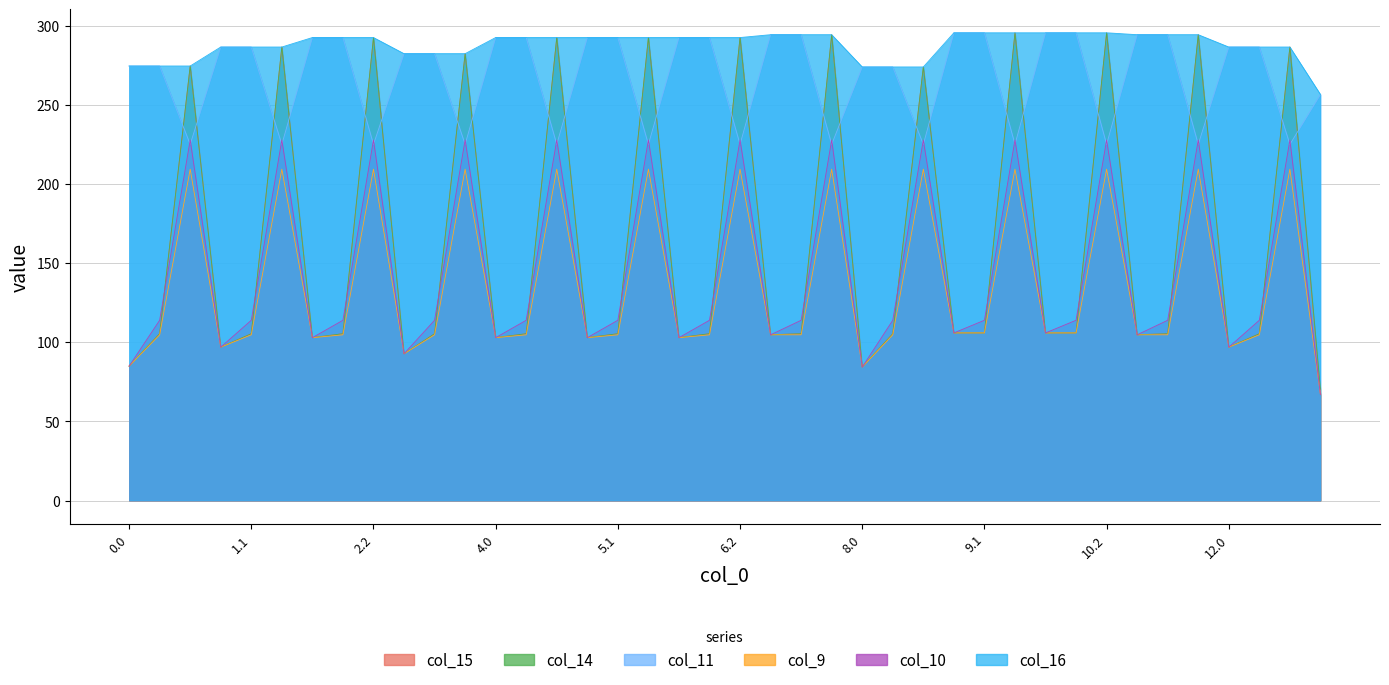

How many data points in col_9 are above 104?

30